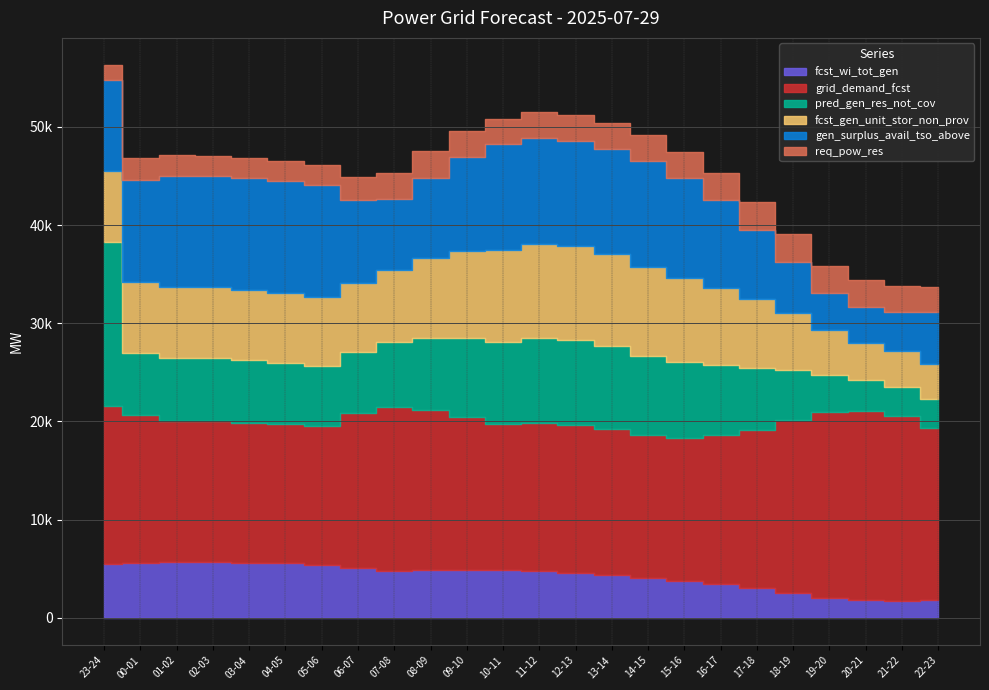

True or false: fcst_gen_unit_stor_non_prov and req_pow_res cross at least once.

False